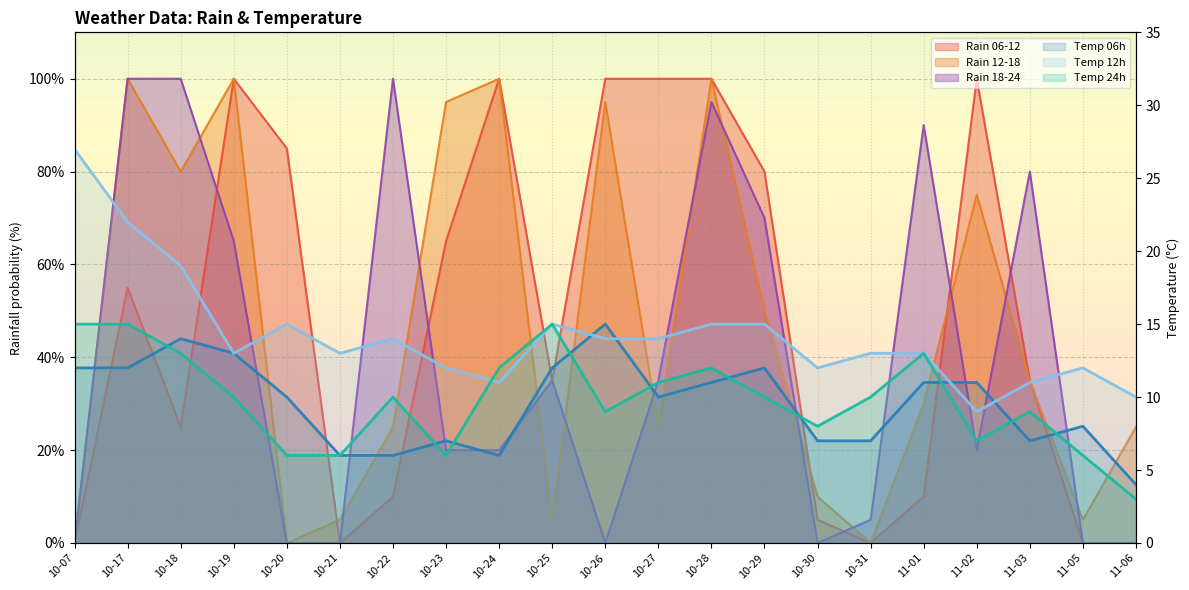

The value of Temp 24h at 11-03 is 9. True or false?

True